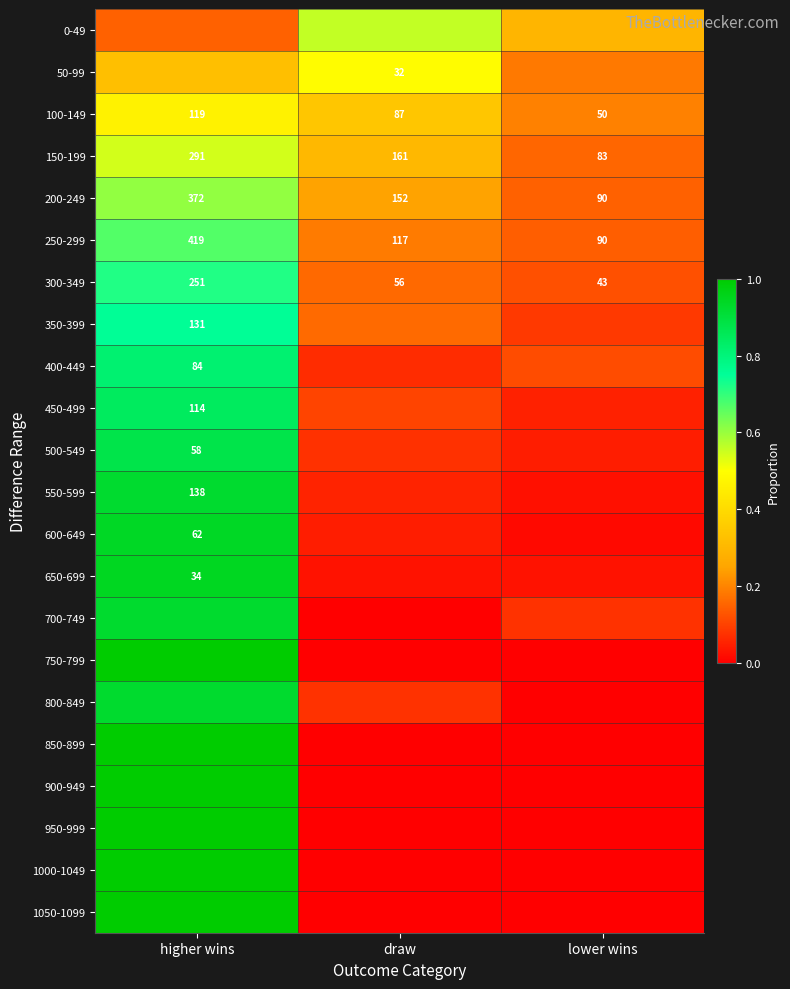

What is the difference between the maximum and second lowest values in the 350-399 series?

0.6